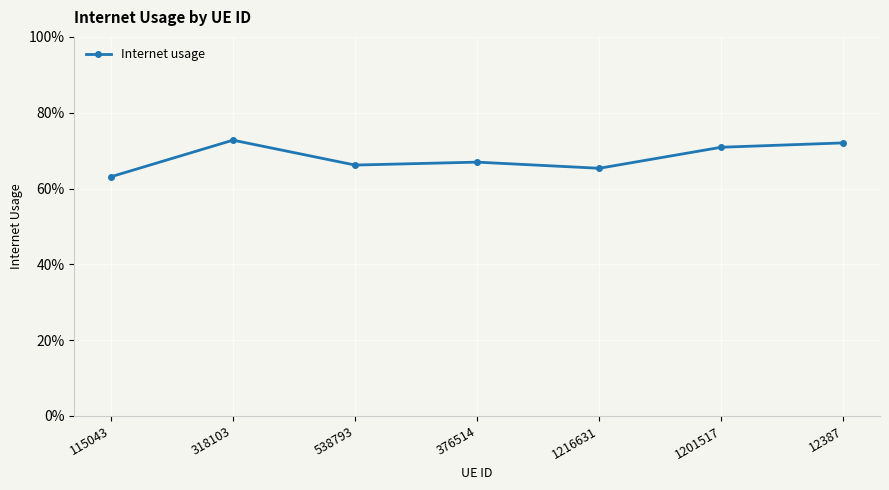

Is this an area chart (filled region under the line)?

No